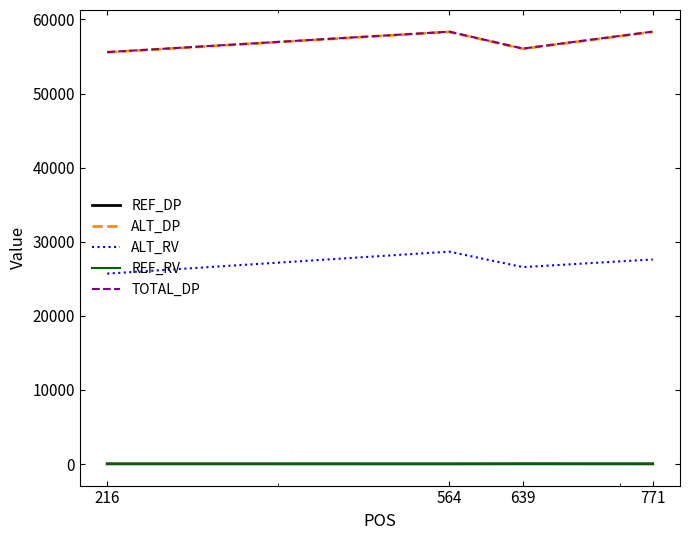

True or false: TOTAL_DP and ALT_DP cross at least once.

False